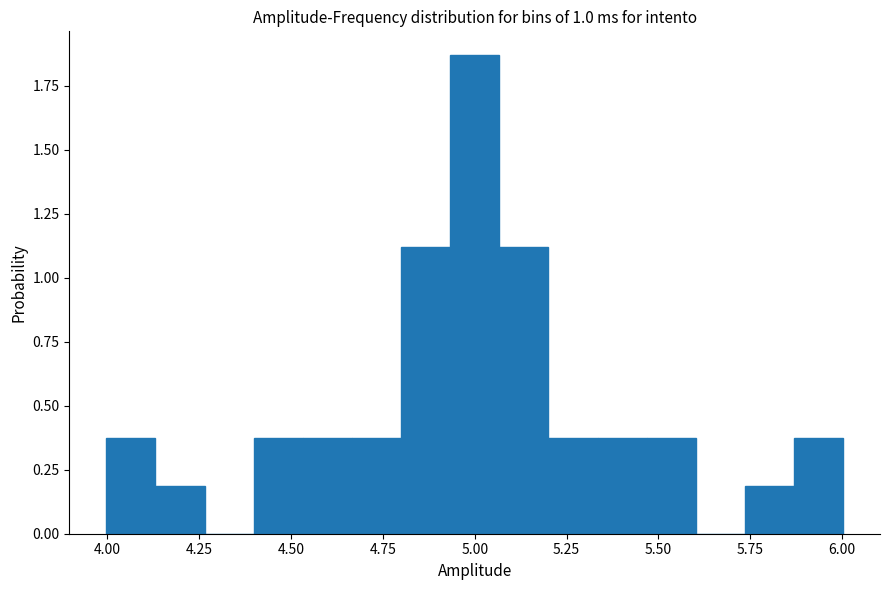

Read against the x-axis, roughly where is the centre of the tallest bar?

5.00